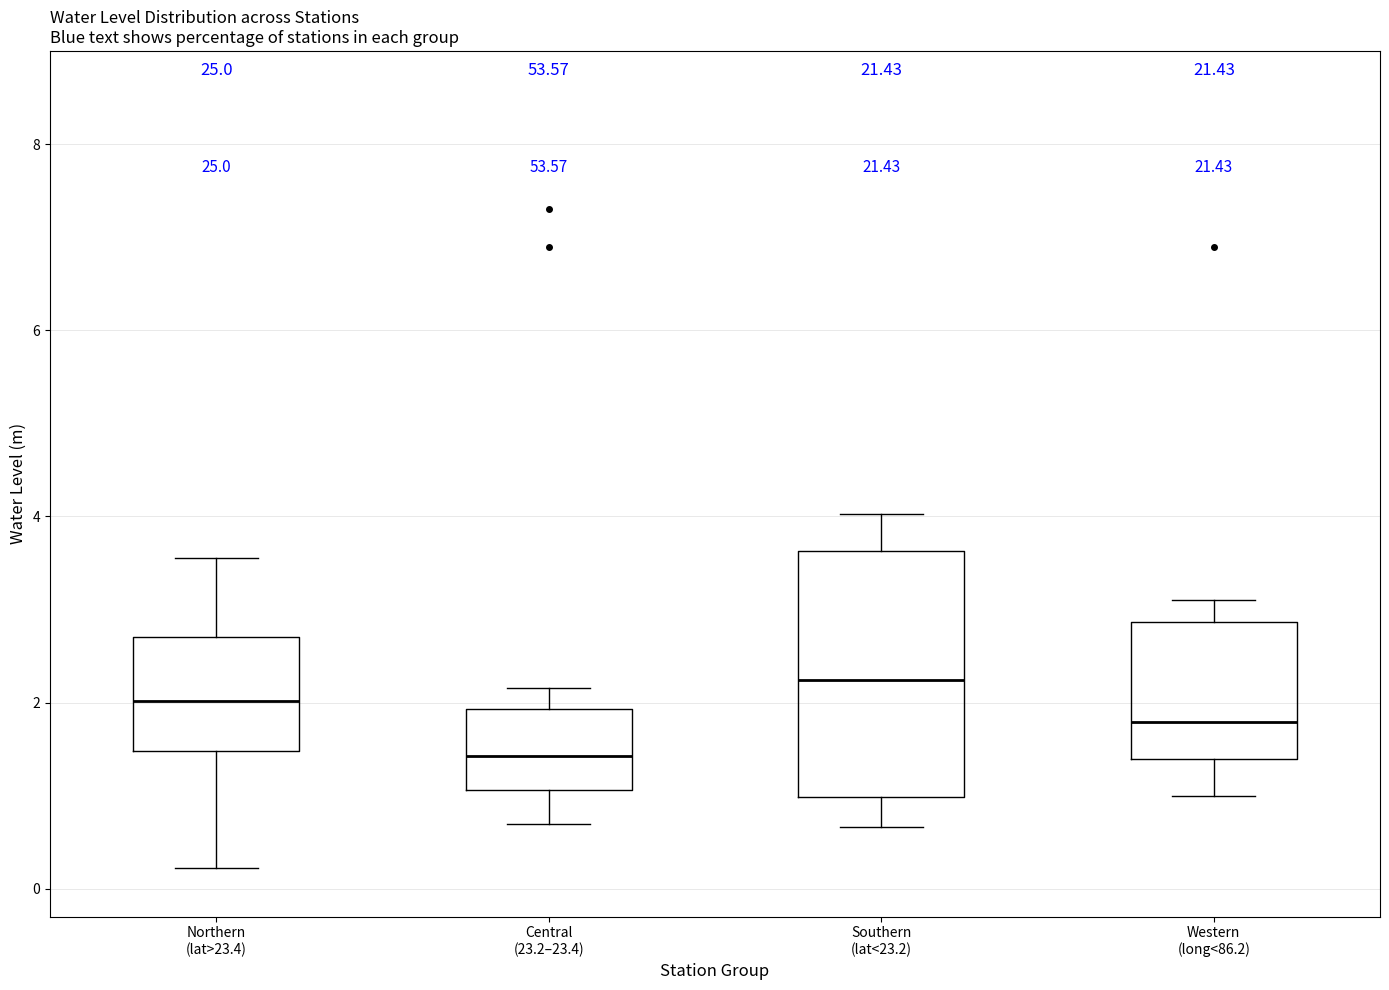

Which box has the highest median line?

Southern (lat<23.2)